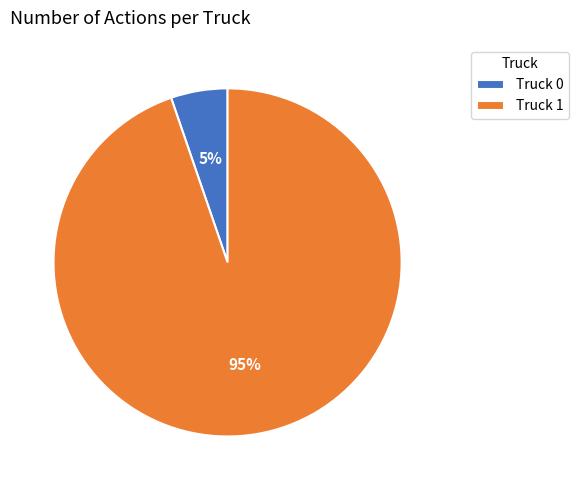

Between Truck 0 and Truck 1, which is larger?

Truck 1